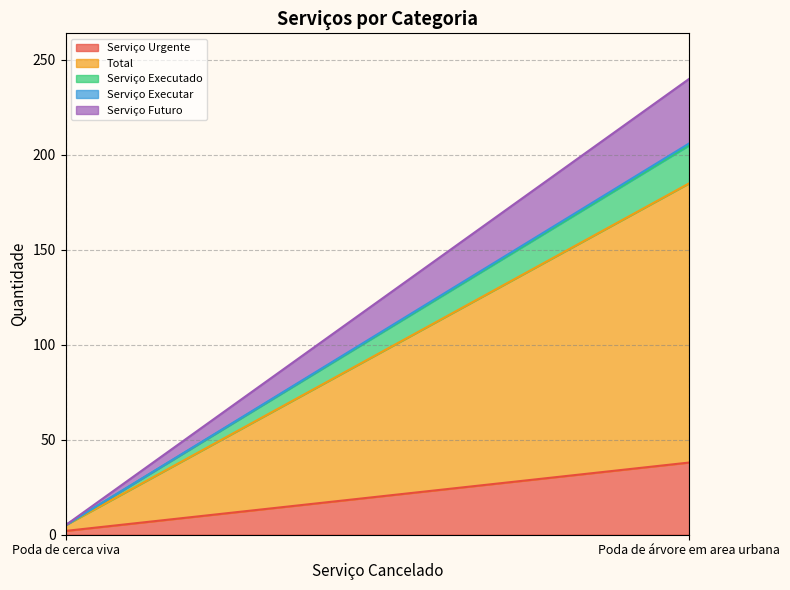

How many lines are shown in the chart?

5